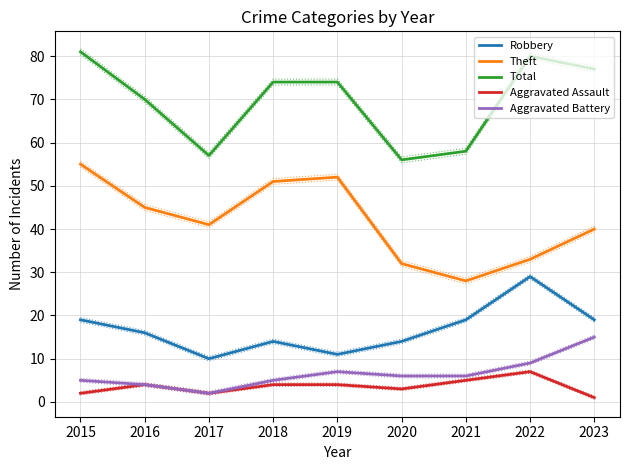

Where is Aggravated Battery nearest to the value 8?

2019